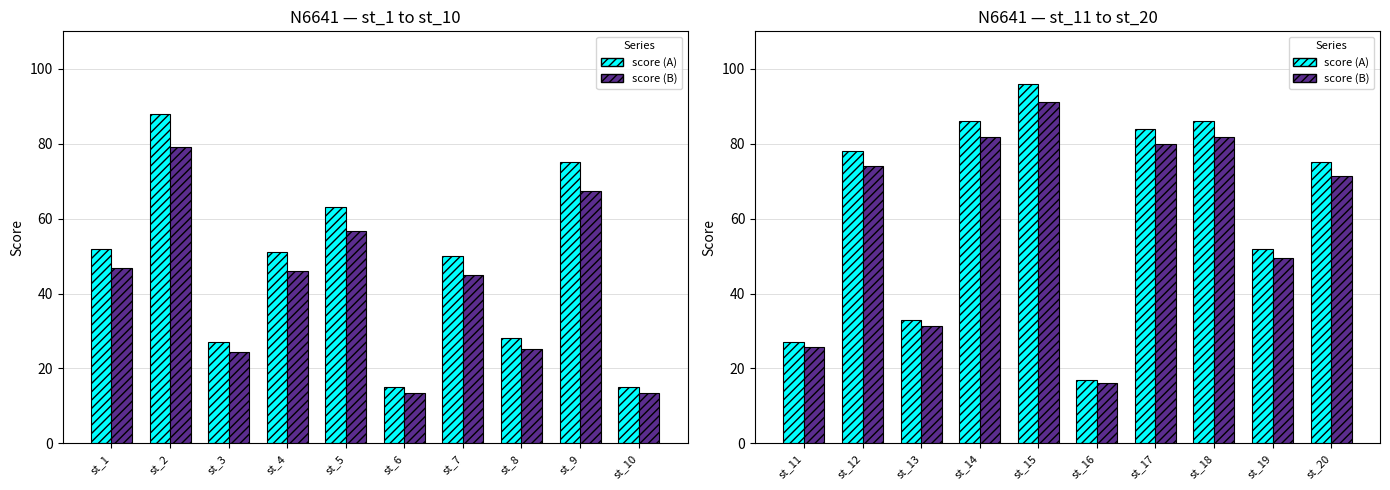

What is the greatest value displayed?

96.0